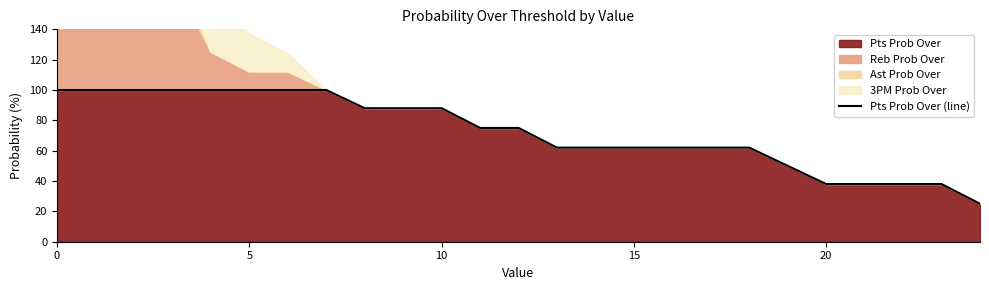

The Pts Prob Over series shows 25 at 10. True or false?

False